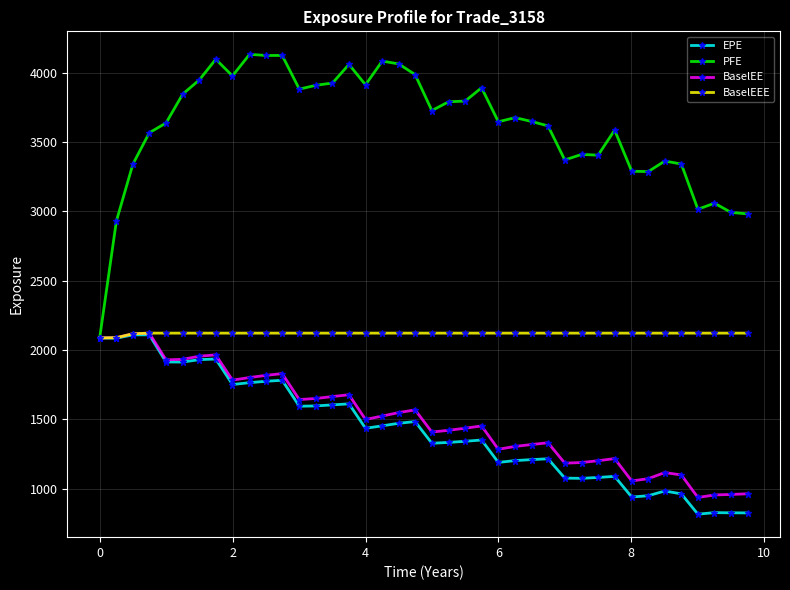

What is the value of the BaselEEE point at the 23rd from the left?

2122.5